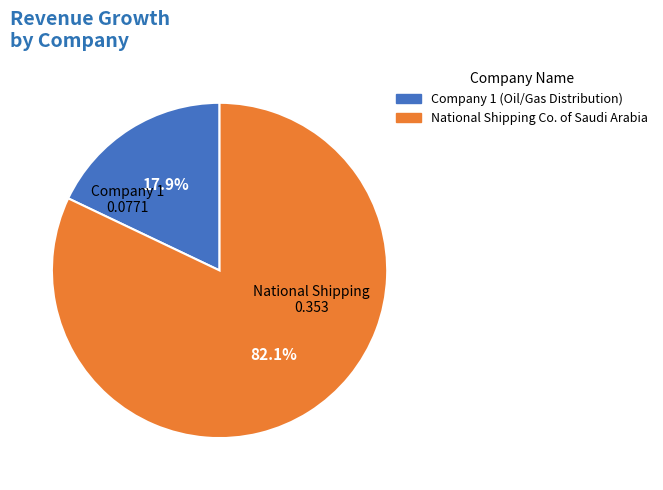

Is there a majority slice in this chart?

Yes